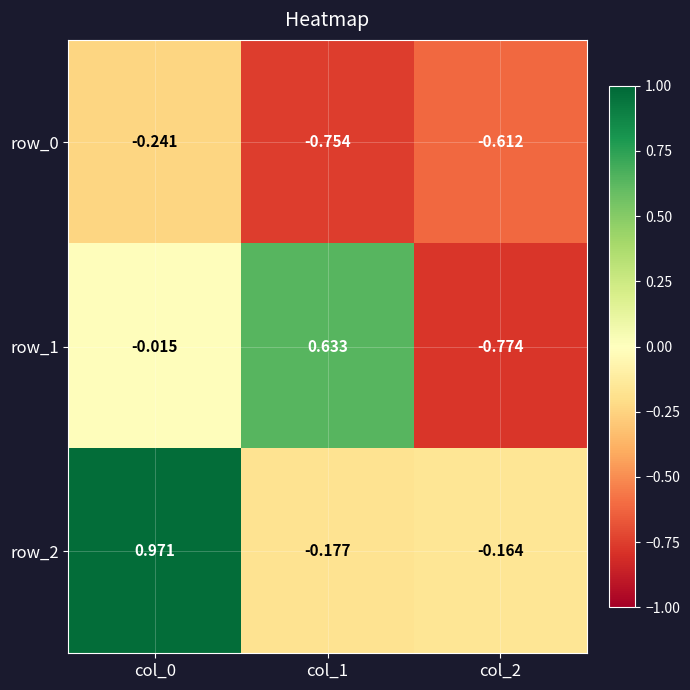

What is the difference between the row_1 values at col_0 and col_2?

0.8